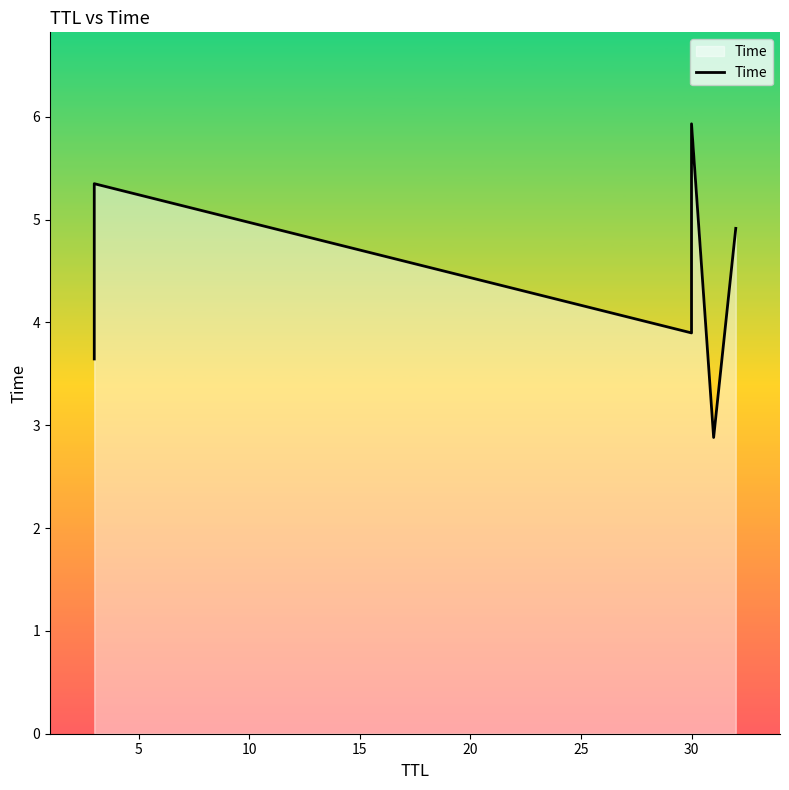

How many data points does each series have?

6